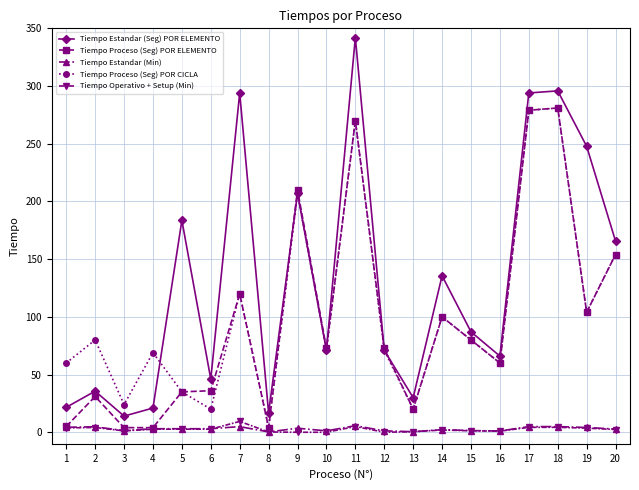

What are all the series names shown in the legend?

Tiempo Estandar (Seg) POR ELEMENTO, Tiempo Proceso (Seg) POR ELEMENTO, Tiempo Estandar (Min), Tiempo Proceso (Seg) POR CICLA, Tiempo Operativo + Setup (Min)